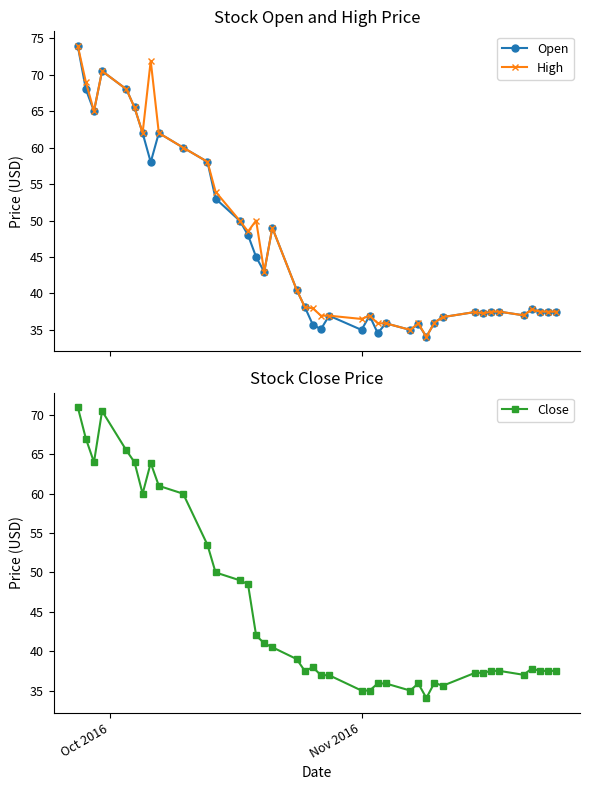

How many interior local peaks does the High series have?

8